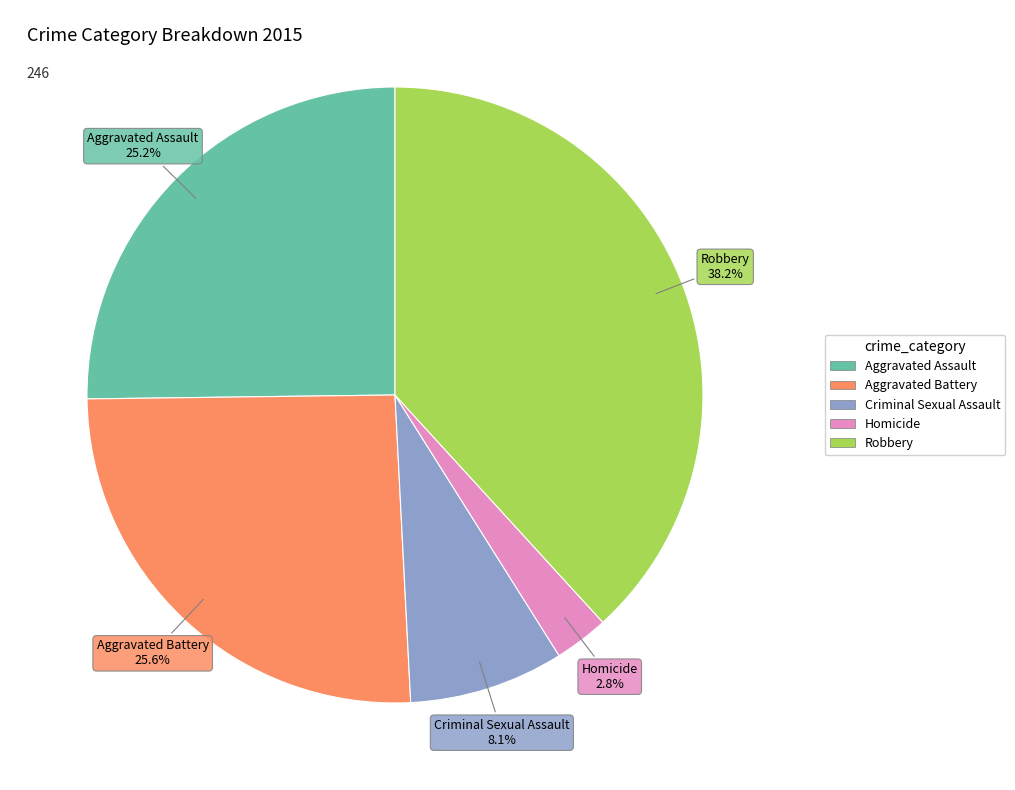

Does Homicide represent more than half of the total?

No